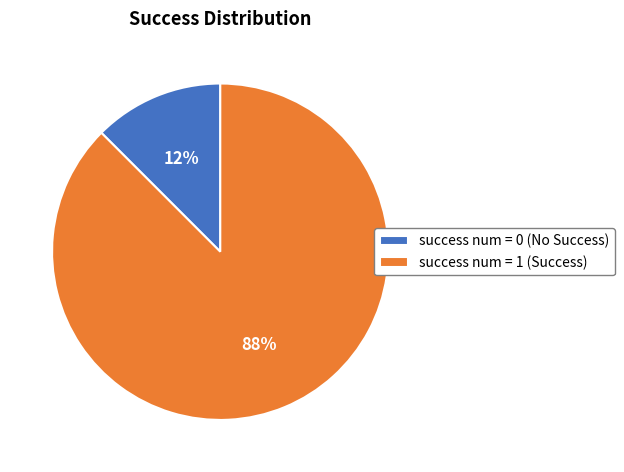

How many segments does this pie chart have?

2